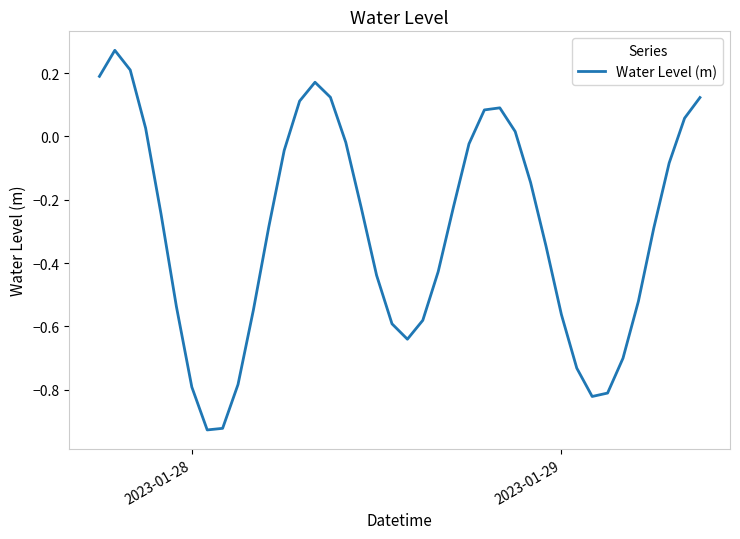

How many lines are shown in the chart?

1